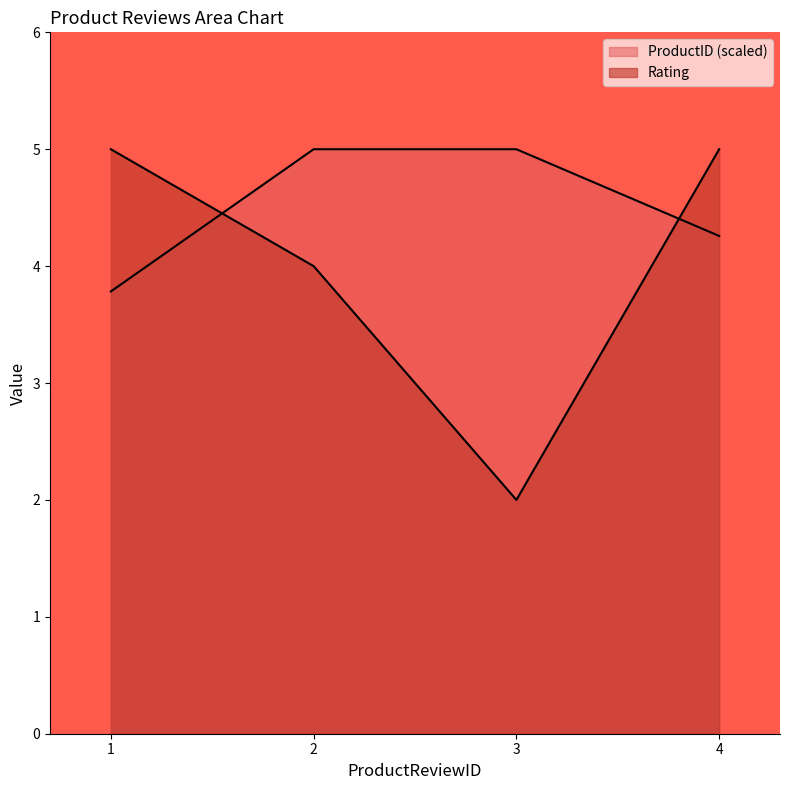

What is the average value of the ProductID series?

4.5